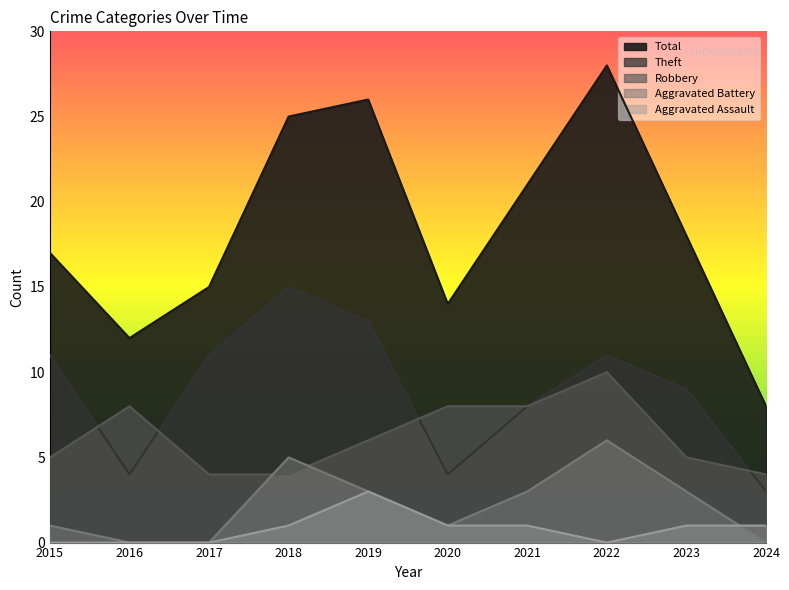

How many intersections are there between Robbery and Theft?

4